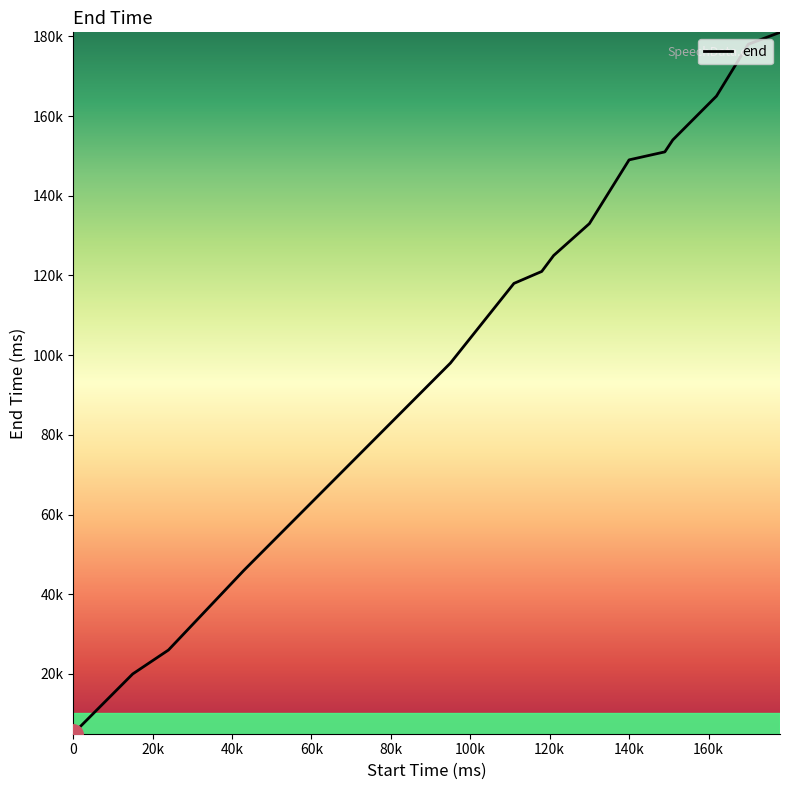

Does the chart have visible grid lines?

No